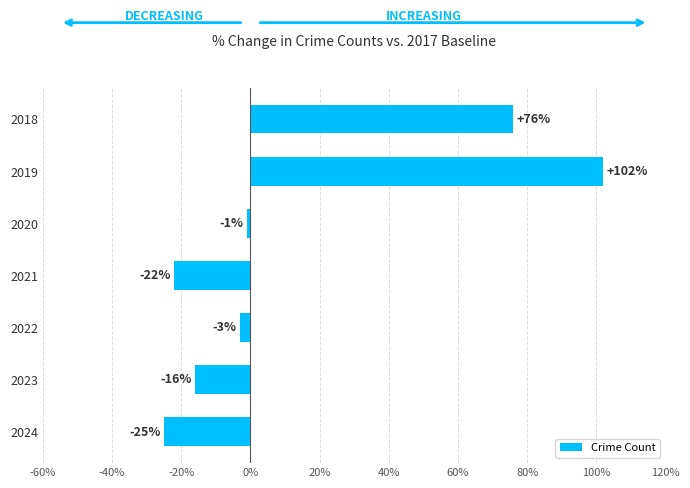

Does the chart contain any negative values?

Yes